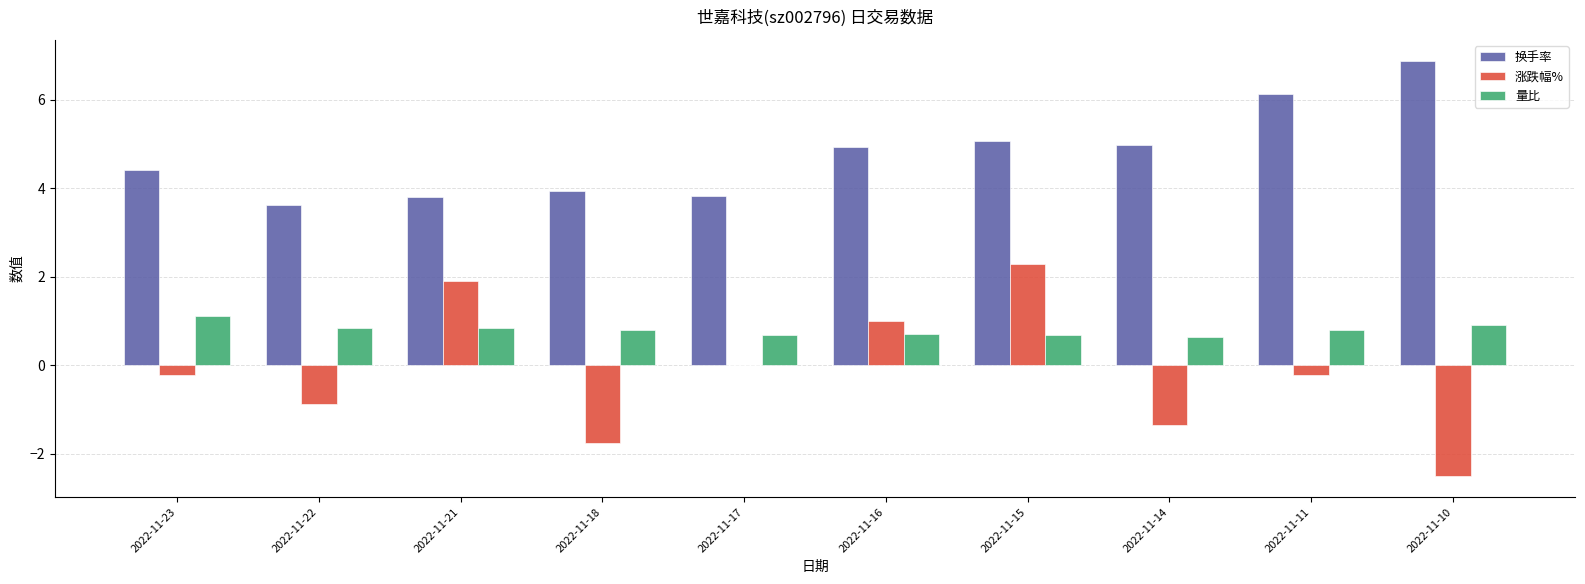

How many groups of bars are there?

10